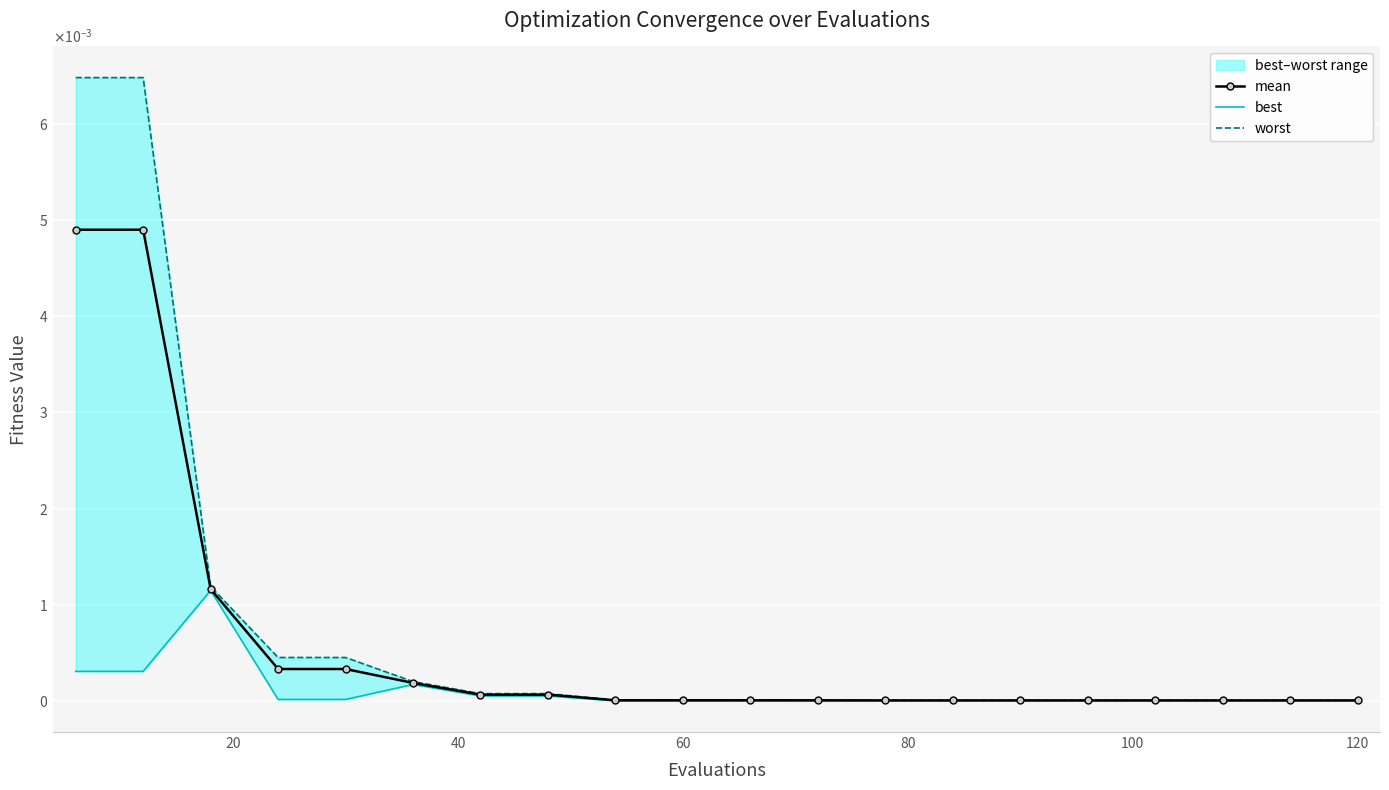

How many lines are shown in the chart?

3